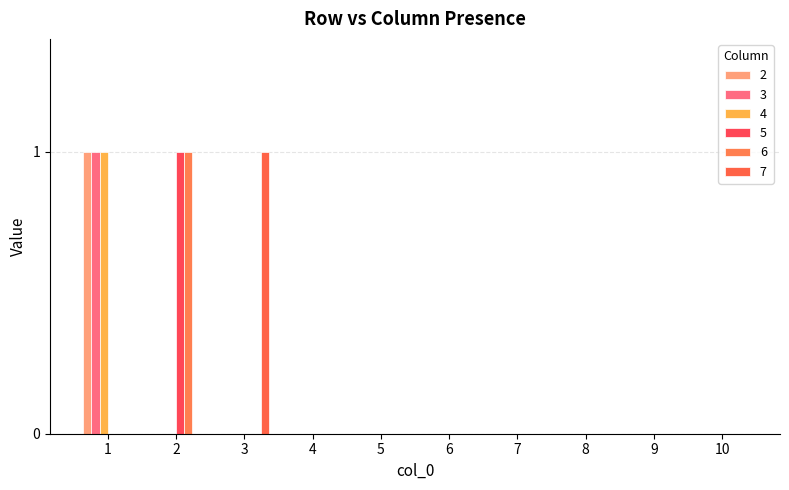

Count the number of data series in this chart.

6